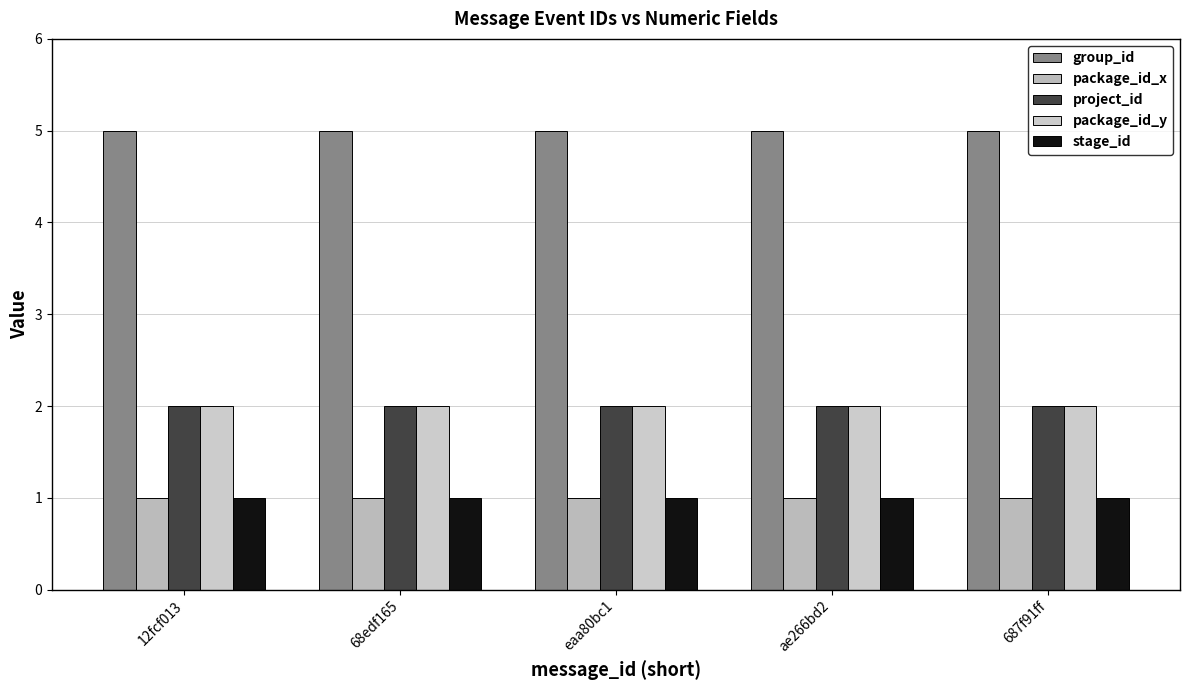

How many groups of bars are there?

5